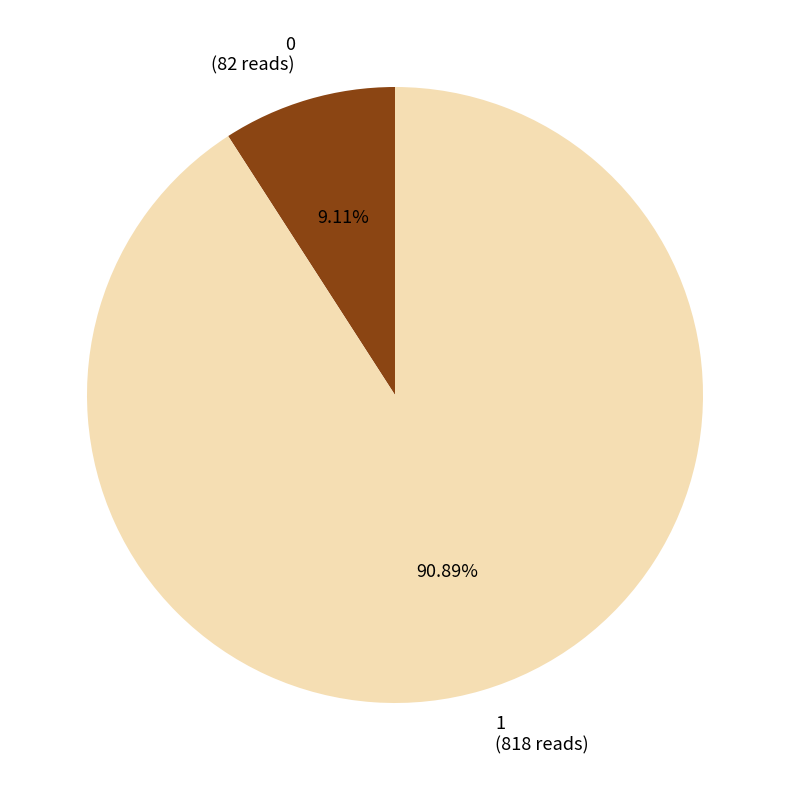

Is it true that 1 is 91% of the pie?

True